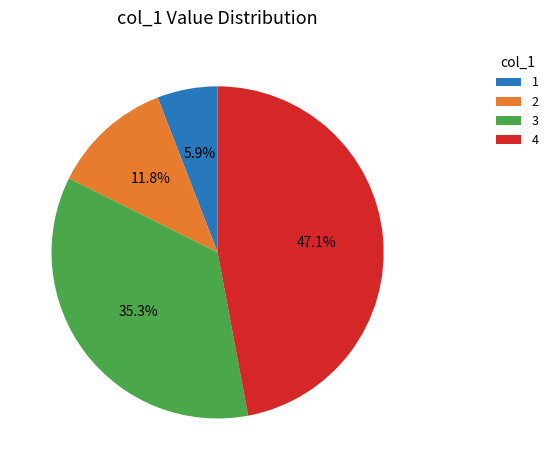

Is there any slice that represents more than half of the pie?

No